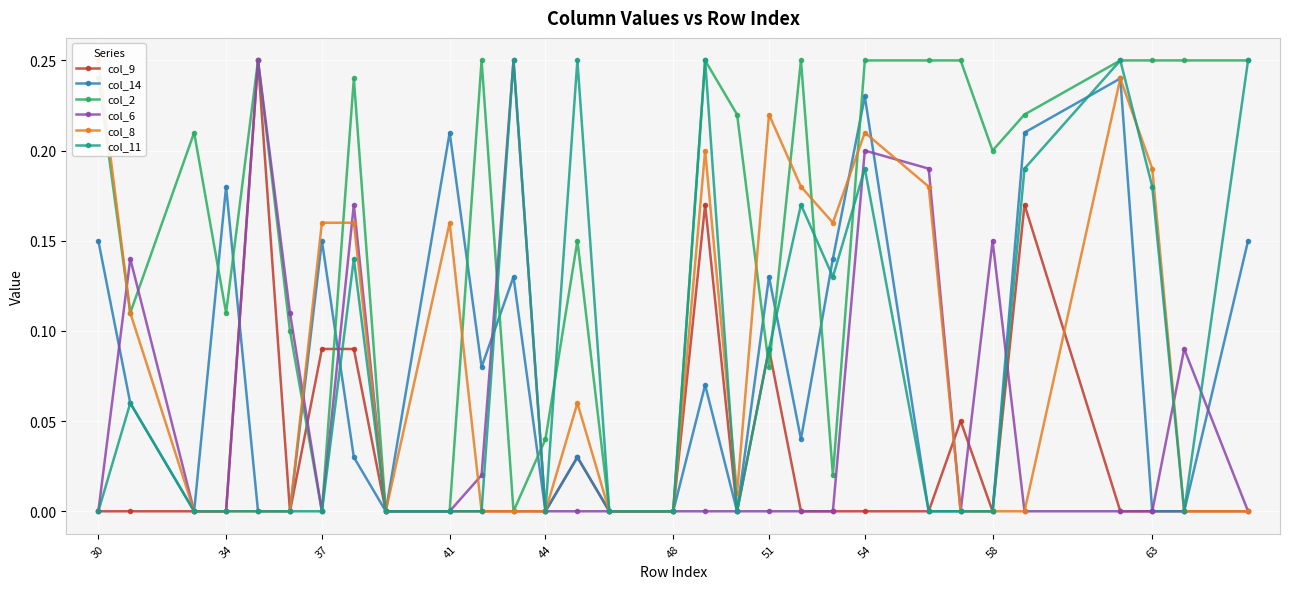

How many interior local peaks does the col_14 series have?

9